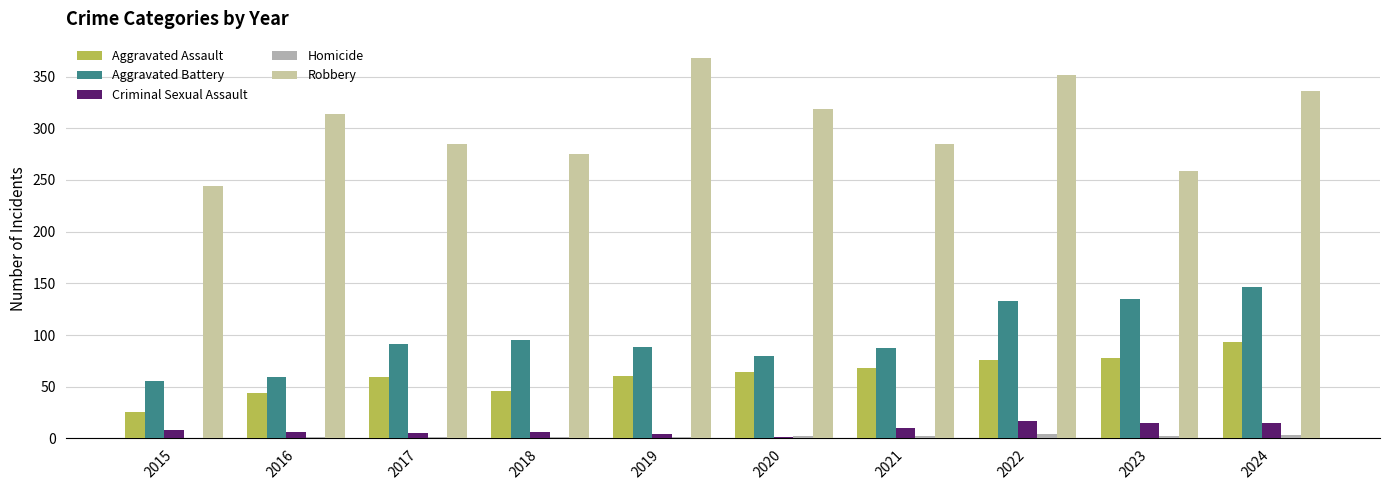

What are all the series names shown in the legend?

Aggravated Assault, Aggravated Battery, Criminal Sexual Assault, Homicide, Robbery